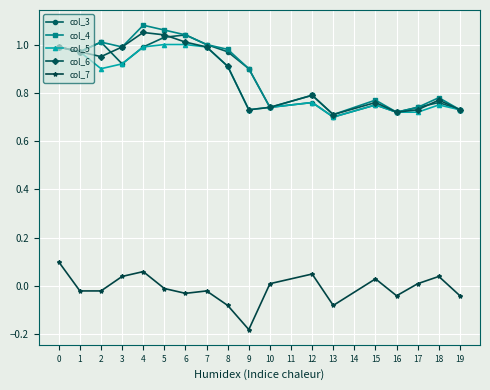

True or false: col_5 has more than 2 interior local peaks.

True